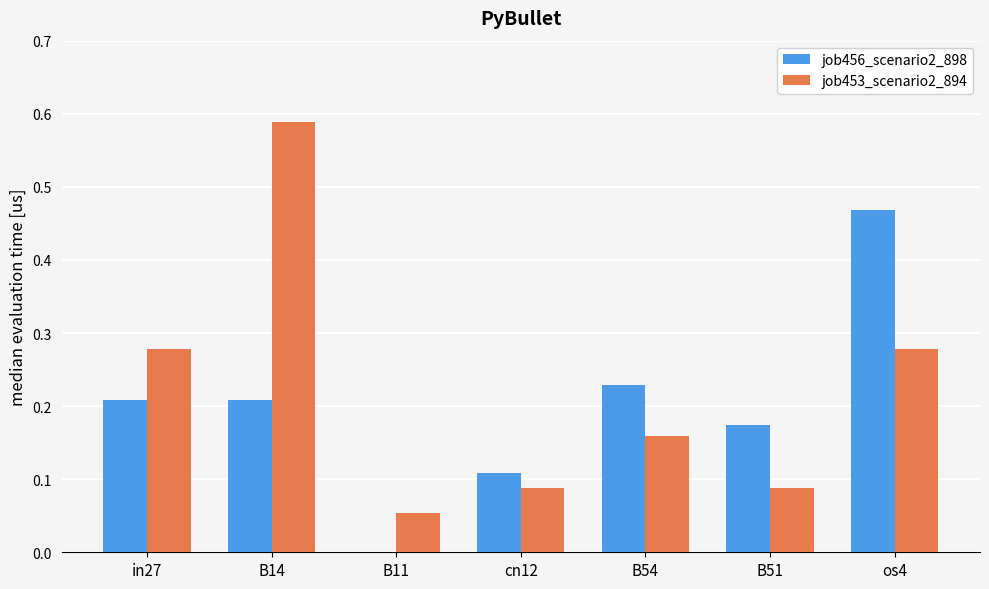

What is the total value across all series at B14?

0.8